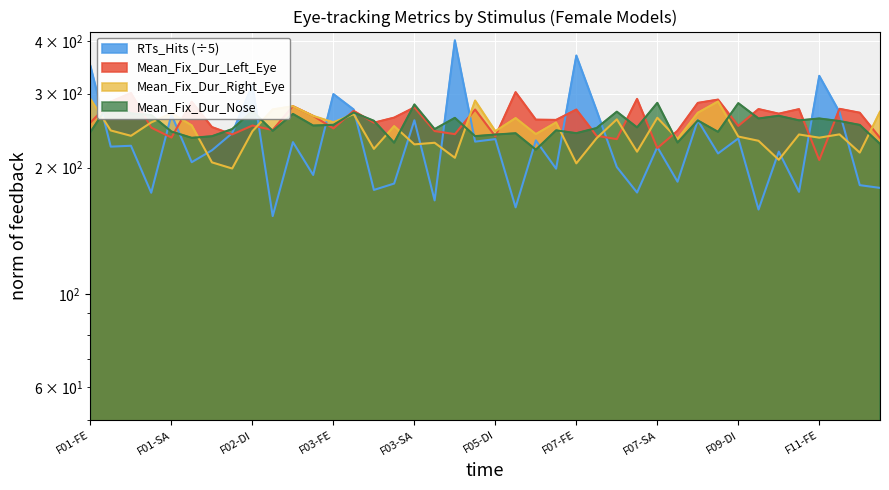

Is the value of Mean_Fix_Dur_Right_Eye at F03-FE greater than the value of Mean_Fix_Dur_Left_Eye at F01-DI?

No